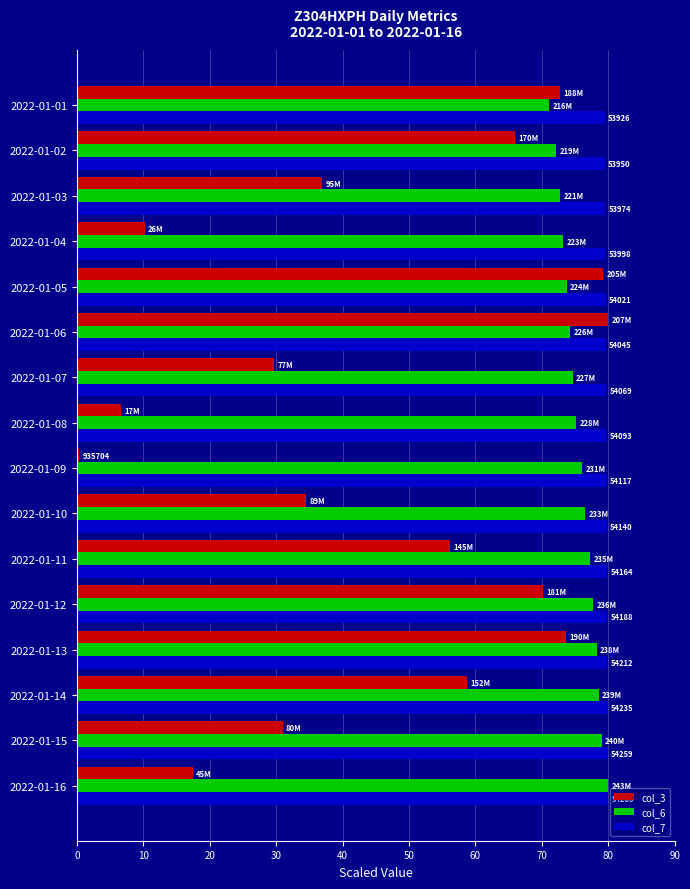

Which series has the largest total across all categories?

col_7